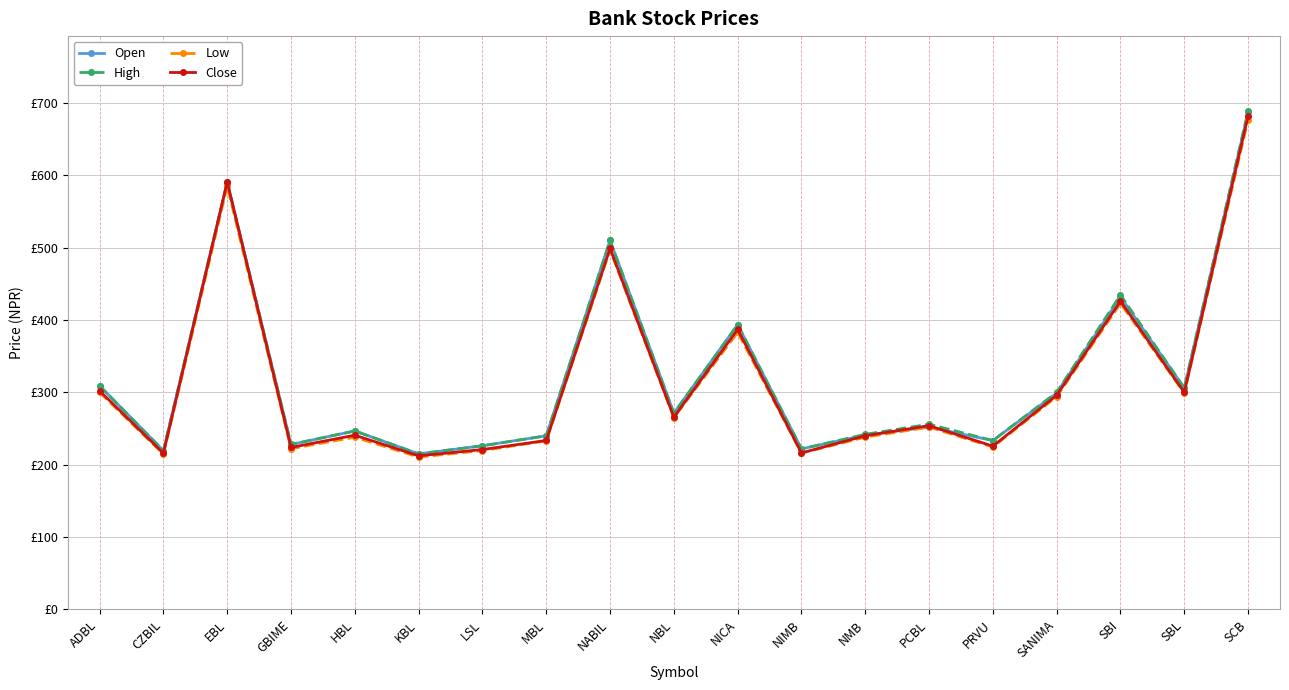

Reading left to right, what are all the values shown in this chart?

Open: 309.0	219.4	590.0	228.0	246.7	215.0	226.2	240.0	510.0	271.3	393.5	221.9	241.0	252.0	233.4	299.0	432.0	306.0	687.0
High: 309.0	219.4	590.8	228.0	246.7	215.0	226.2	240.0	510.0	271.3	393.5	221.9	242.0	256.0	233.4	300.0	434.6	306.0	689.0
Low: 300.0	214.6	585.0	222.2	238.0	210.6	219.5	233.0	497.0	265.0	383.0	216.0	238.1	252.0	224.5	294.1	423.0	299.0	677.0
Close: 302.1	215.9	590.8	223.9	240.8	212.3	221.0	233.5	498.9	265.8	387.0	216.3	240.0	254.0	225.7	296.0	426.0	300.0	682.0